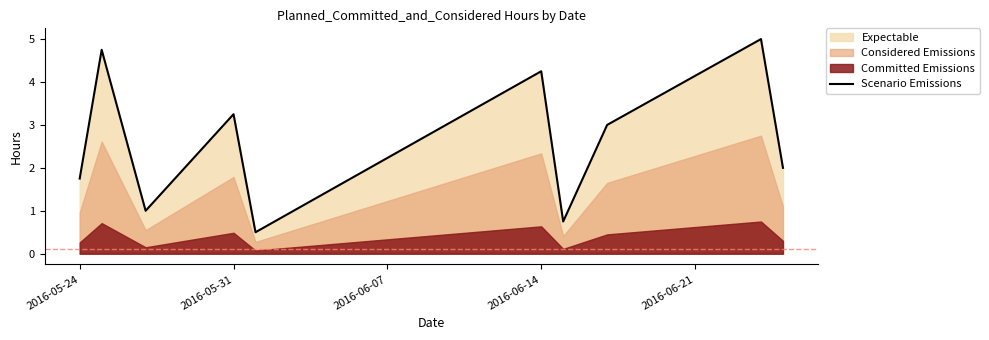

What is the maximum value for Scenario Emissions?

5.0